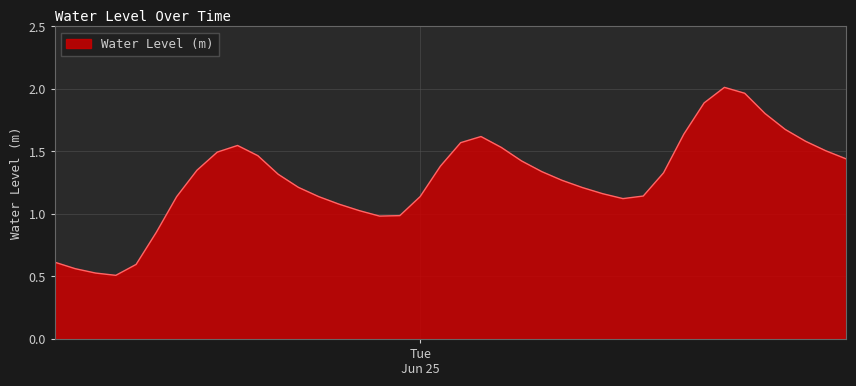

What is the label of the 40th point from the left?

2024-06-25 21:00:00